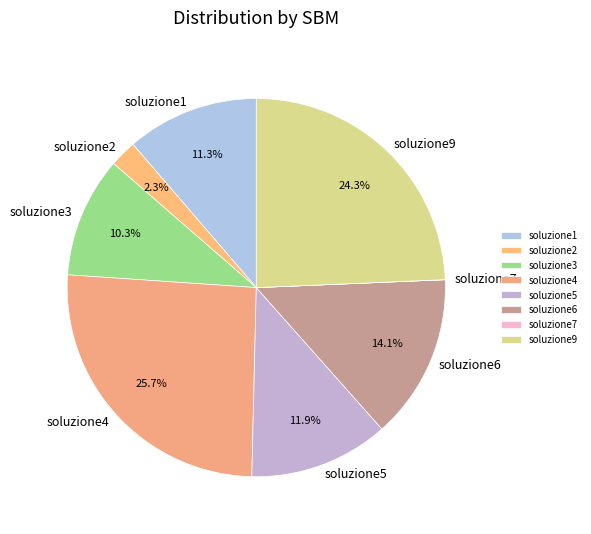

What is the total percentage of soluzione9 and soluzione6?

38.4%